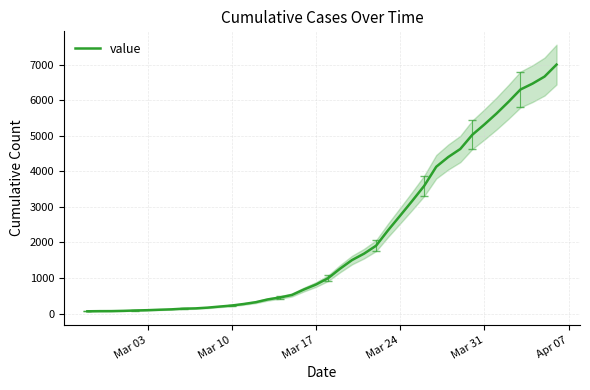

What is the difference between the second highest and second lowest values?

6598